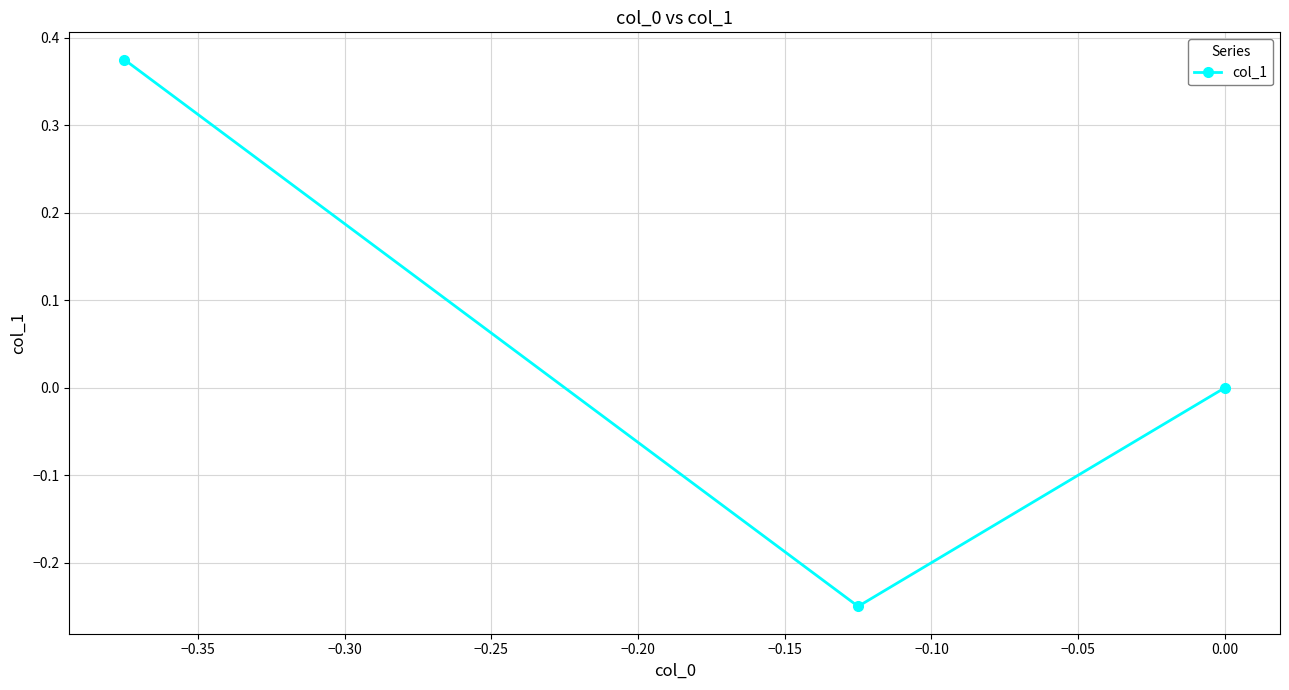

What is the value of the 1st point from the left?

0.4